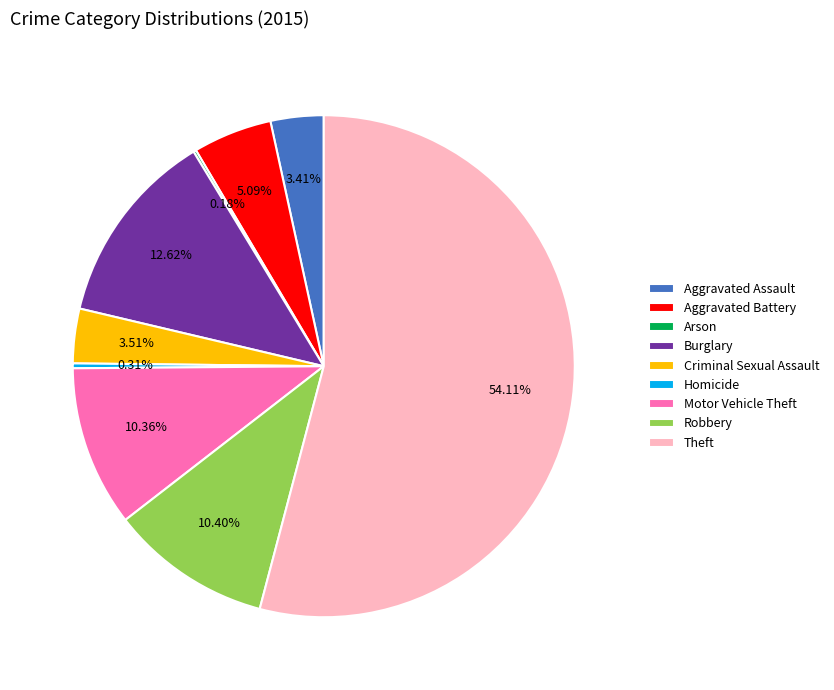

What is the ratio of the value at Aggravated Assault to the value at Homicide?

10.9